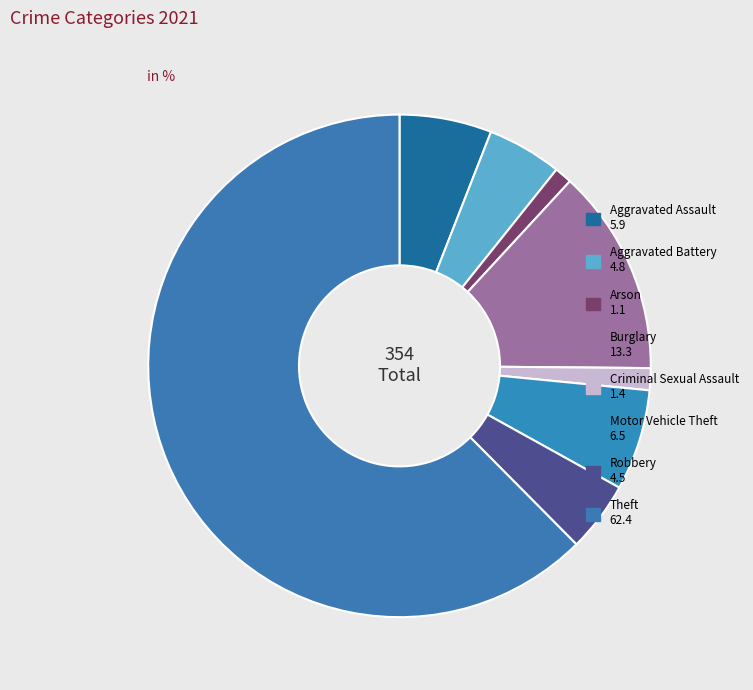

How many segments does this pie chart have?

8